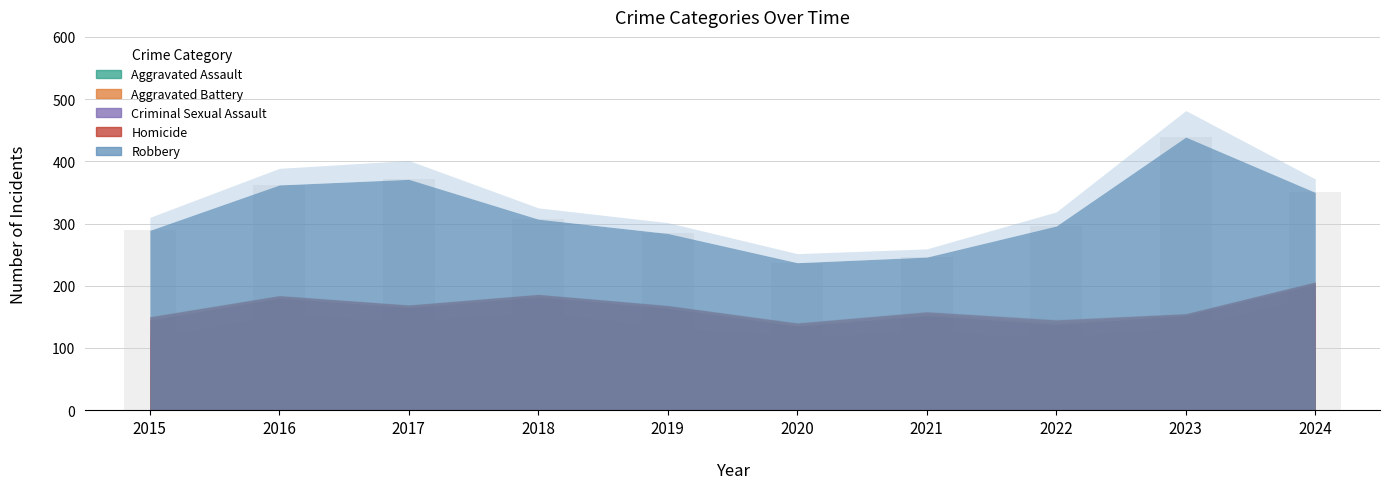

What is the sum of the Aggravated Assault values at 2015 and 2021?

122